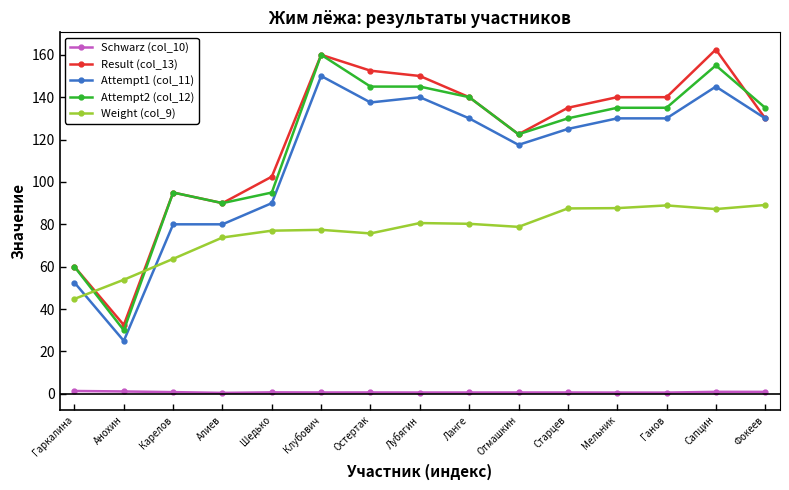

Where is the first local maximum for Result (col_13)?

Карелов